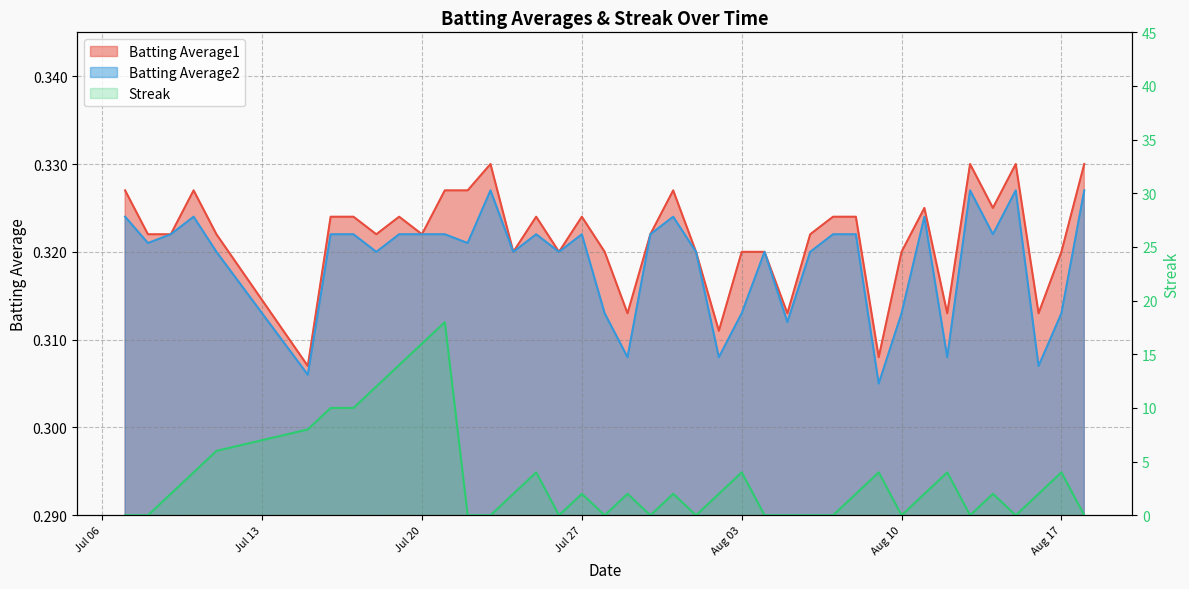

What is the value of the Batting Average1 point at the 3rd from the left?

0.3